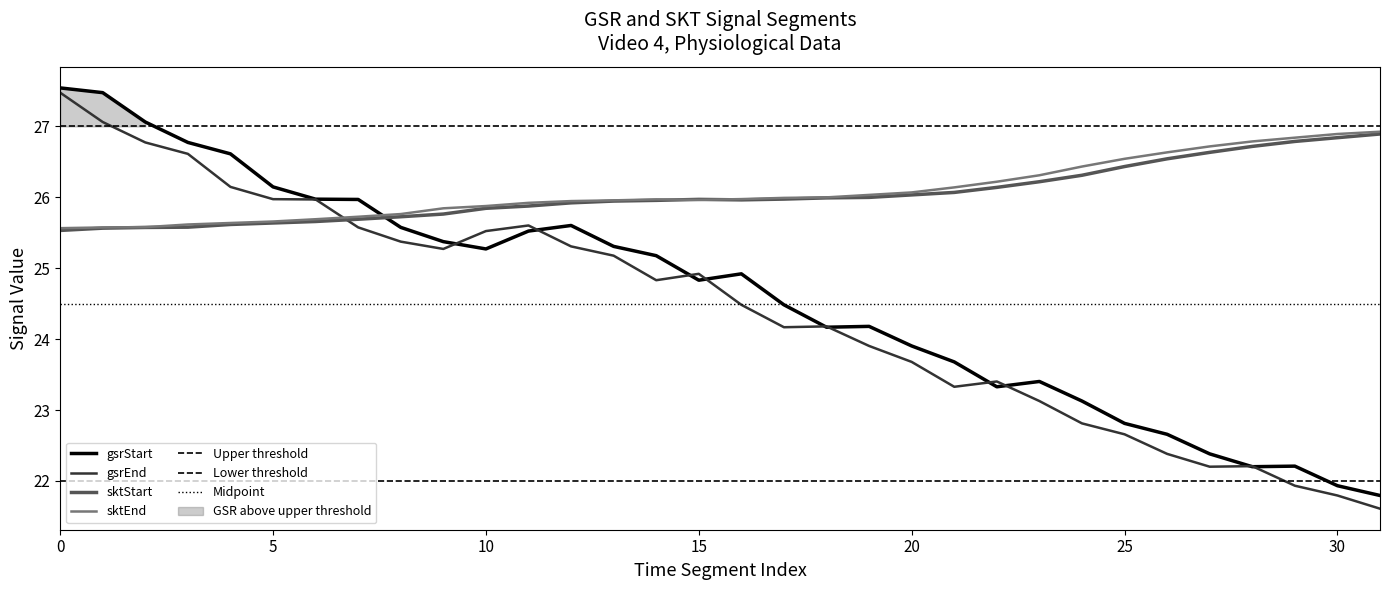

How many lines are shown in the chart?

4